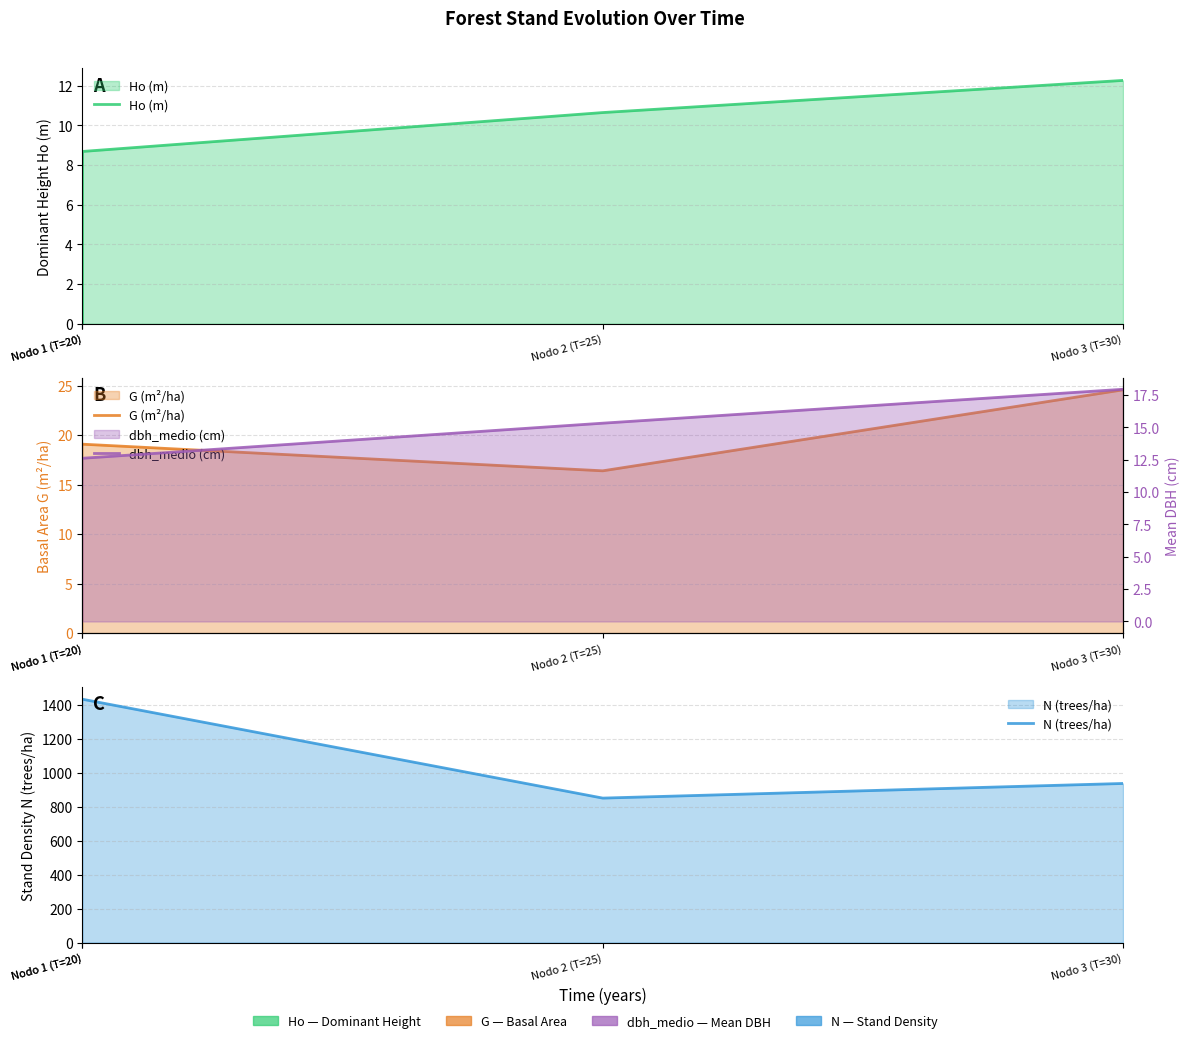

List the labels in order of G (m²/ha) value, largest first.

Nodo 3 (T=30), Nodo 1 (T=20), Nodo 1 (T=20), Nodo 2 (T=25)